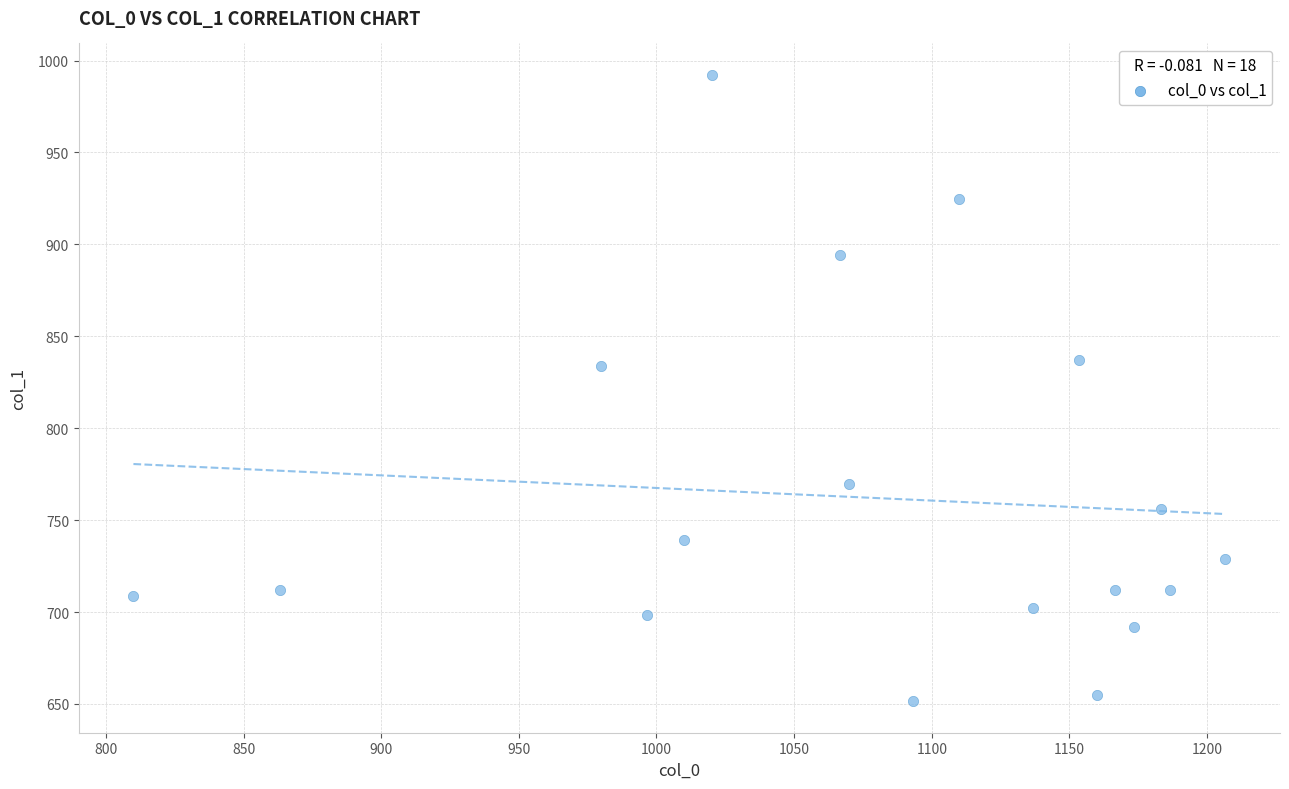

What is the range of Y values (max minus min)?

340.9